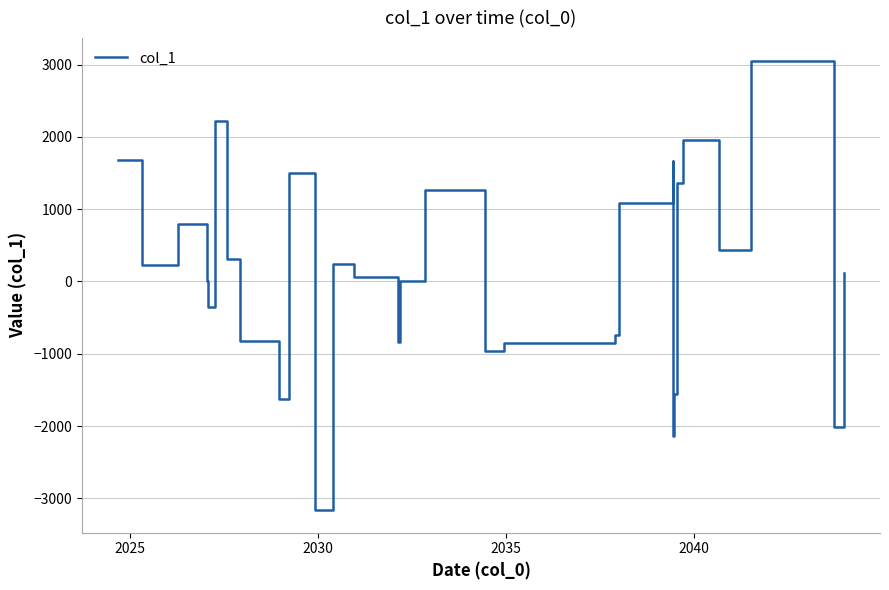

Does the chart have visible grid lines?

Yes